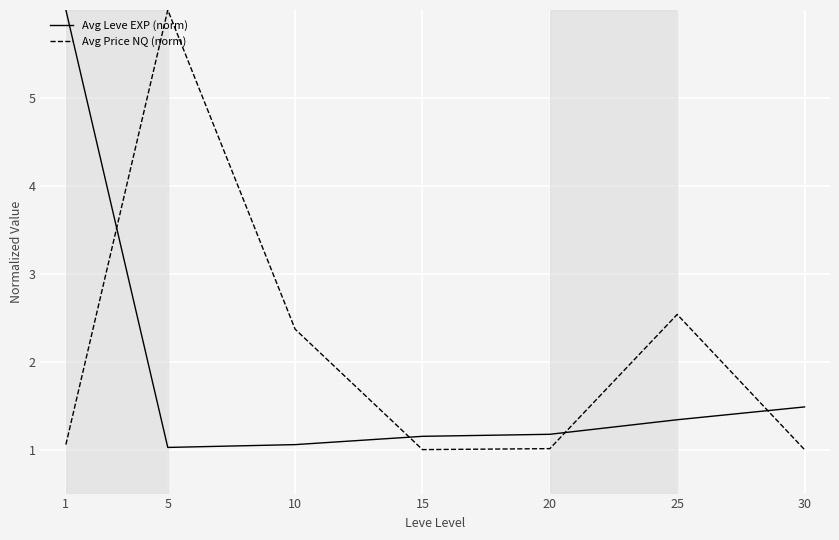

Is this an area chart (filled region under the line)?

No